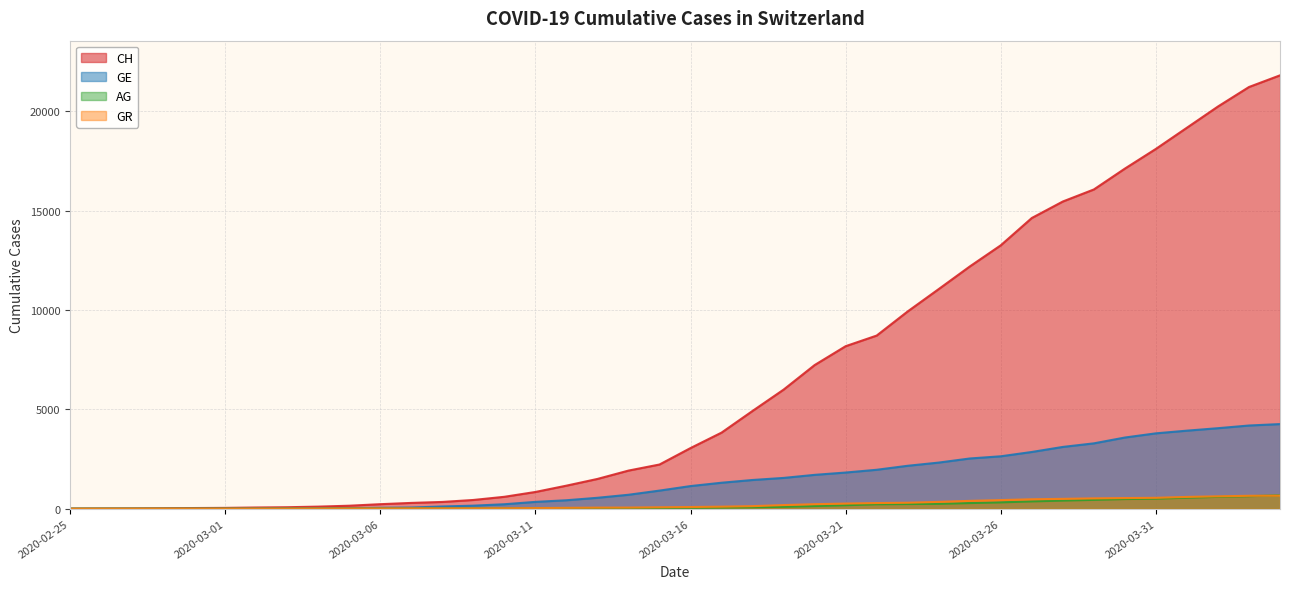

Rank the series by their maximum value, from highest to lowest.

CH, GE, AG, GR